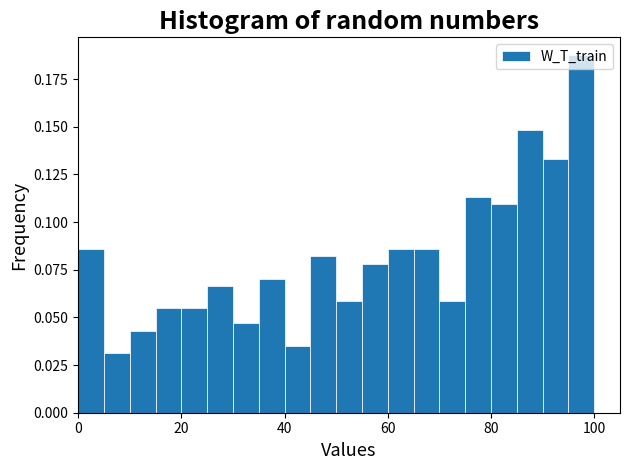

Around what value on the x-axis is the tallest bar? Give the approximate position of its centre, as read against the axis.

98